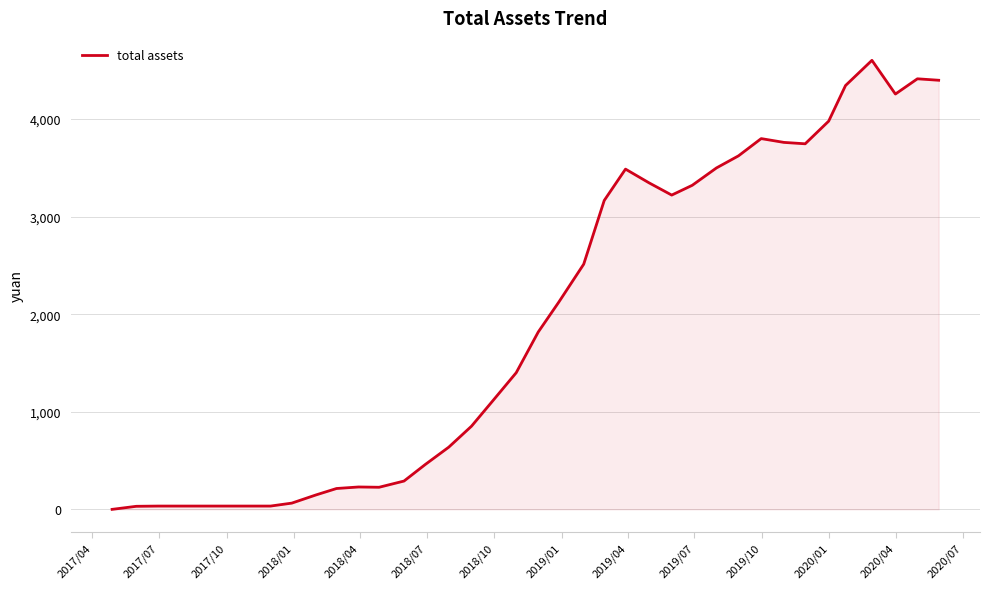

What is the difference between the maximum and minimum values?

4601.5